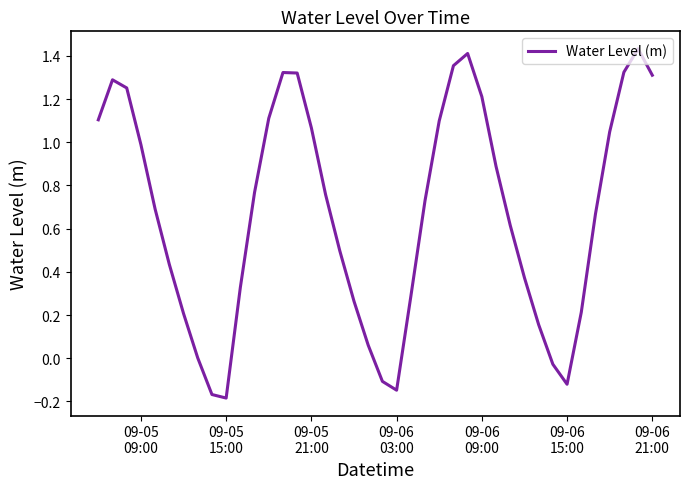

What is the difference between the maximum and minimum values?

1.6